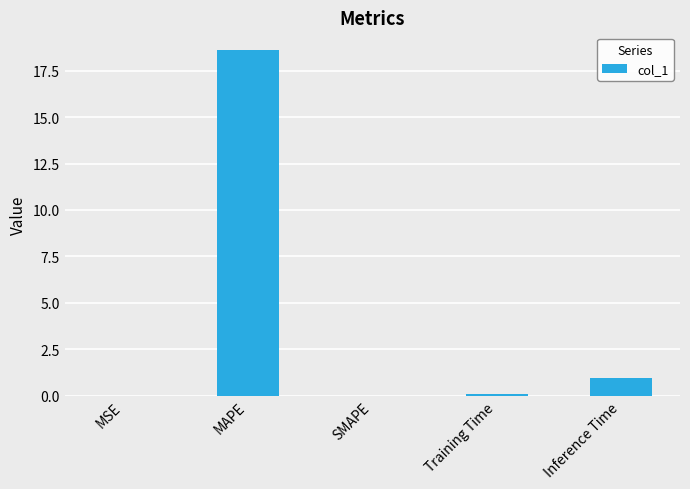

What is the difference between the values at Inference Time and MSE?

0.9